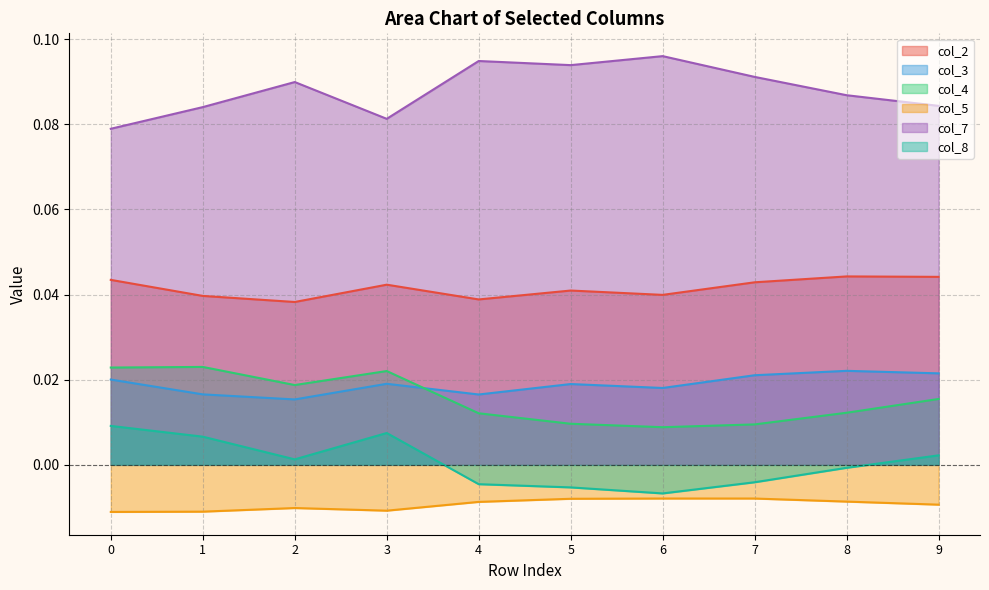

Where is col_2 nearest to the value 0?

2